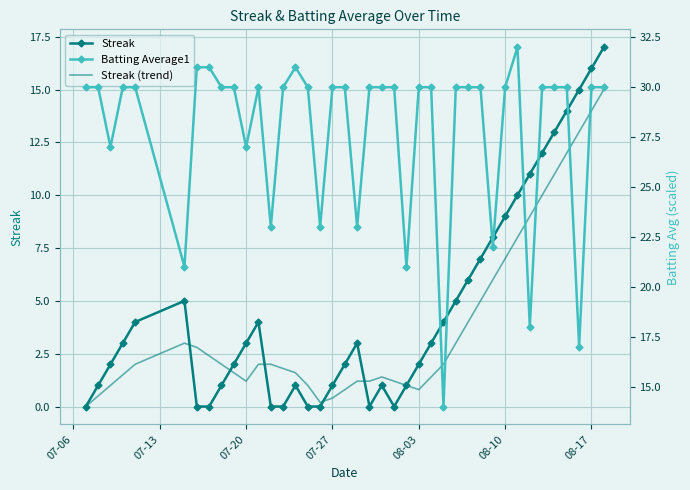

What are all the series names shown in the legend?

Streak, Streak (trend), Batting Average1